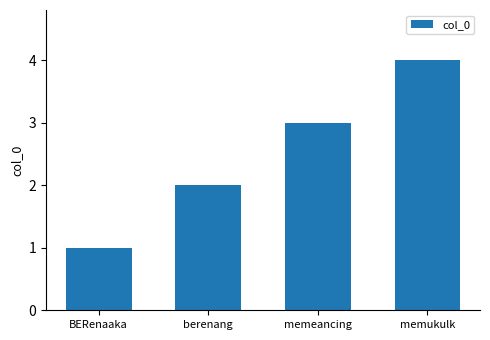

What position from the right is memeancing?

2